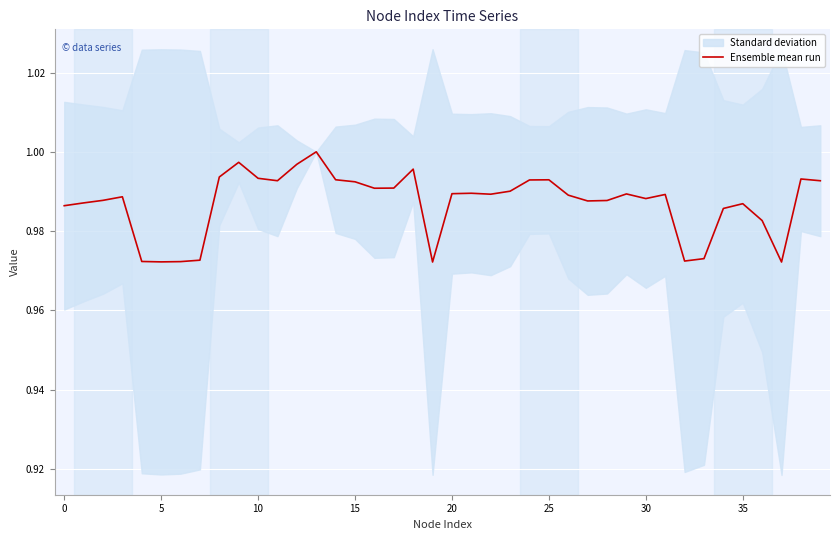

Read the value at 24.

1.0